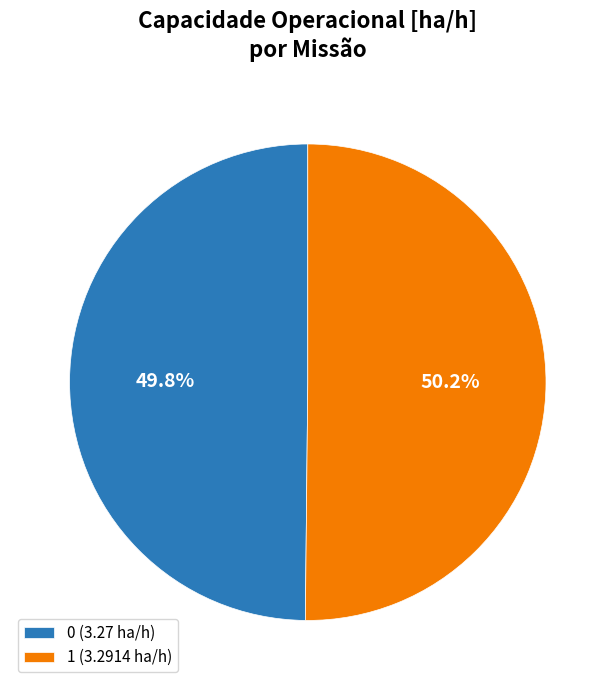

True or false: 1 accounts for 36% of the total.

False